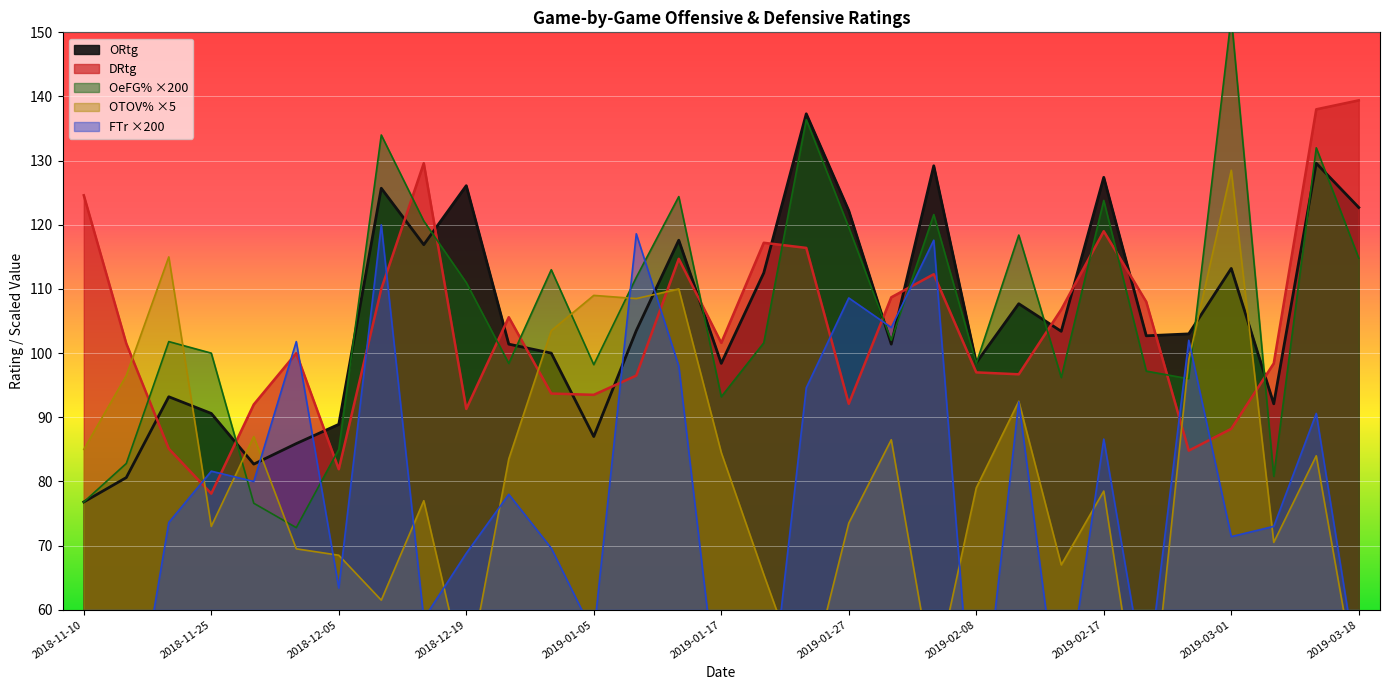

What position from the right is 2019-01-17?

16